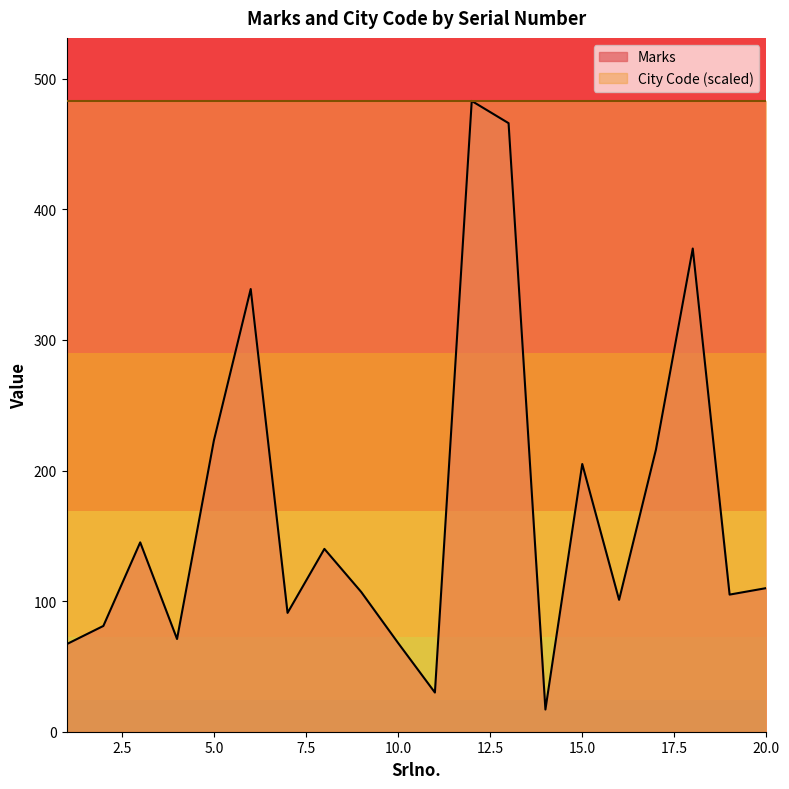

What is the sum of all values?

3435